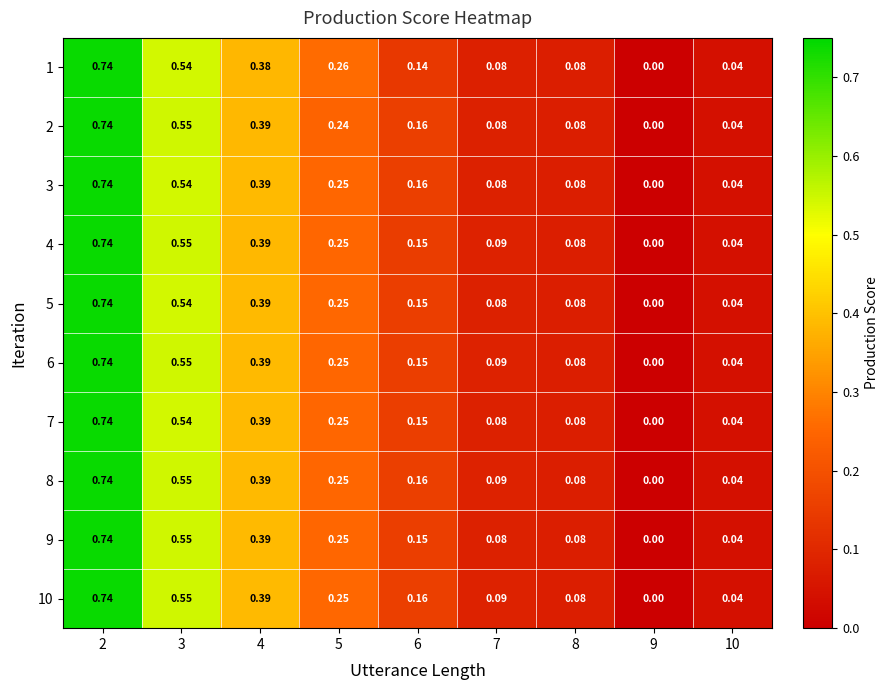

Is the value of 2 at 7 greater than the value of 5 at 5?

No